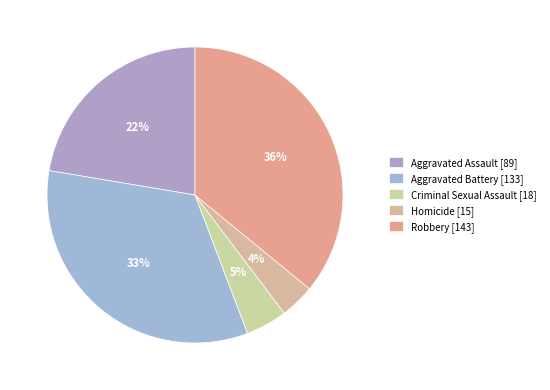

What is the ratio of the value at Aggravated Battery to the value at Homicide?

8.9